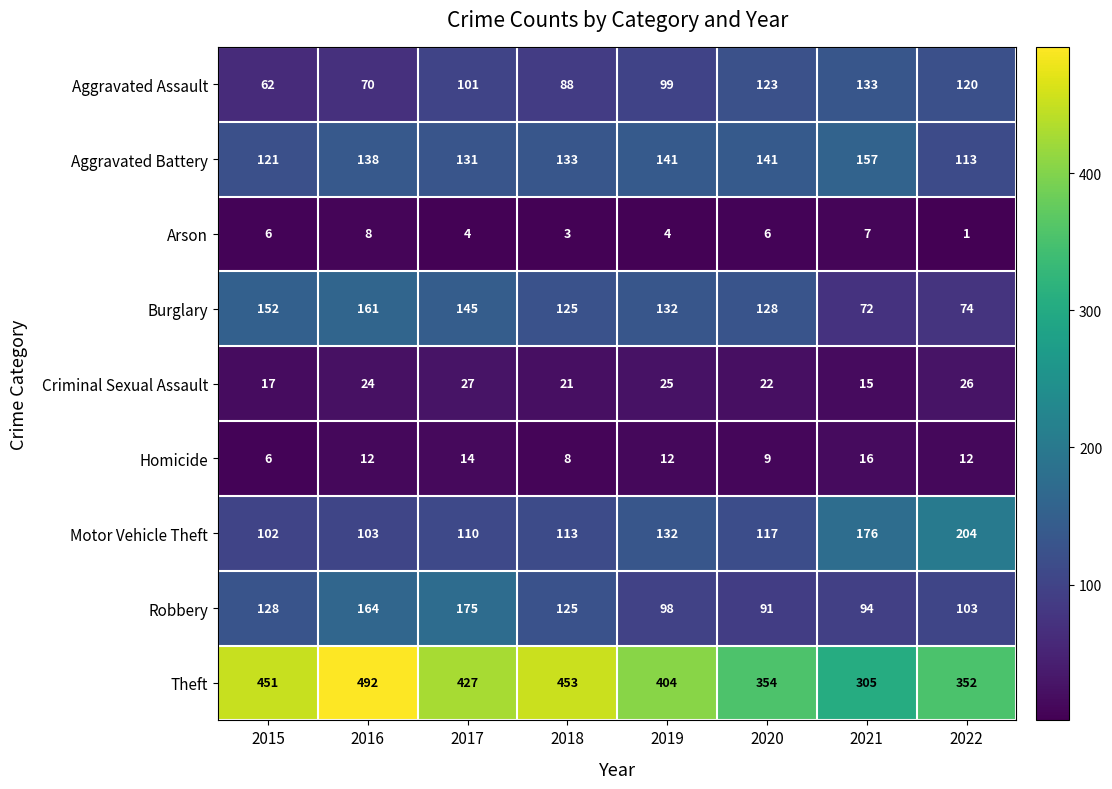

What is the spread (max minus min) of values at 2016?

484